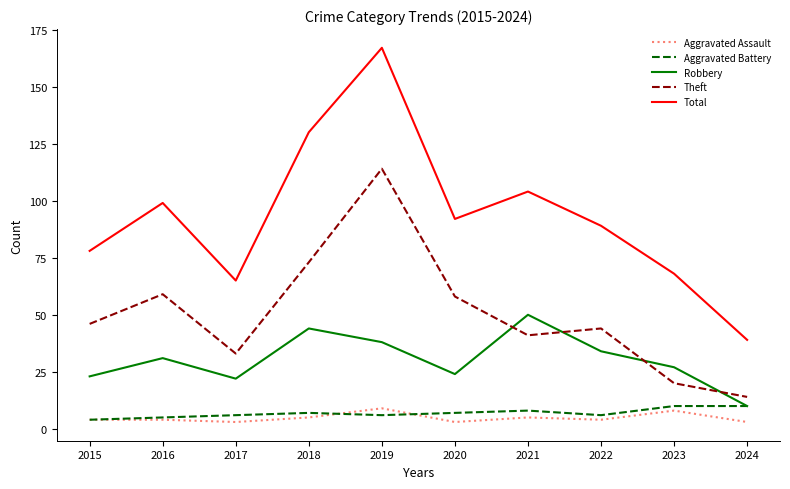

Which category has the highest value in the Total series?

2019